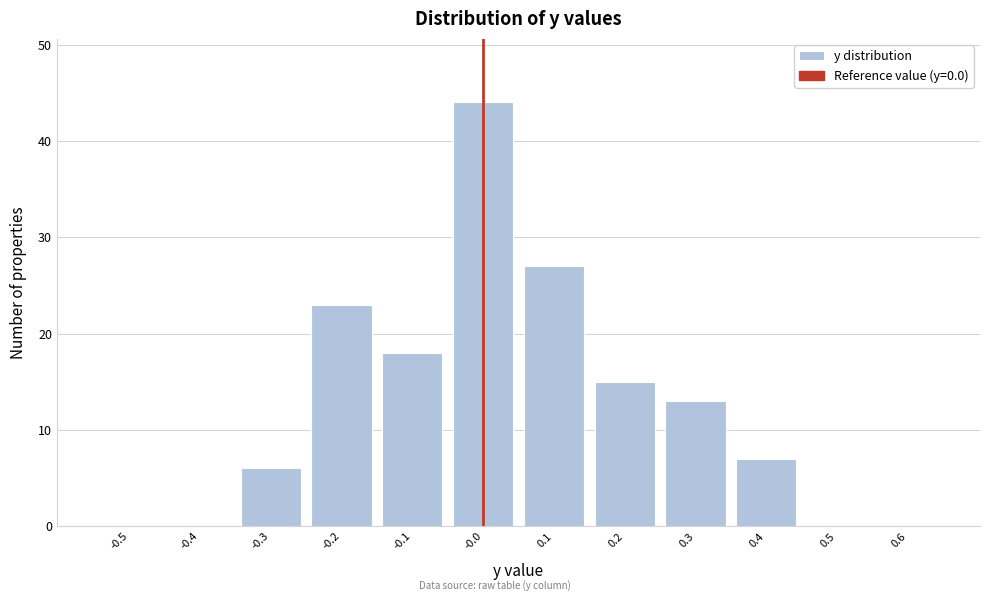

How tall is the bar that spans -0.25 to -0.15 on the x-axis? The values are not printed on the chart, so give them approximately, as read against the axis.

23